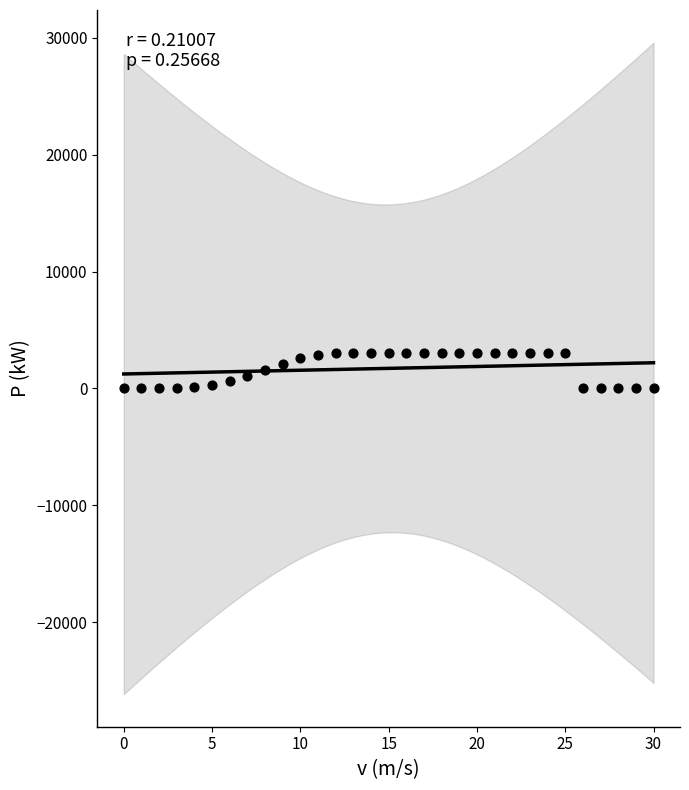

What is the range of Y values (max minus min)?

3000.0